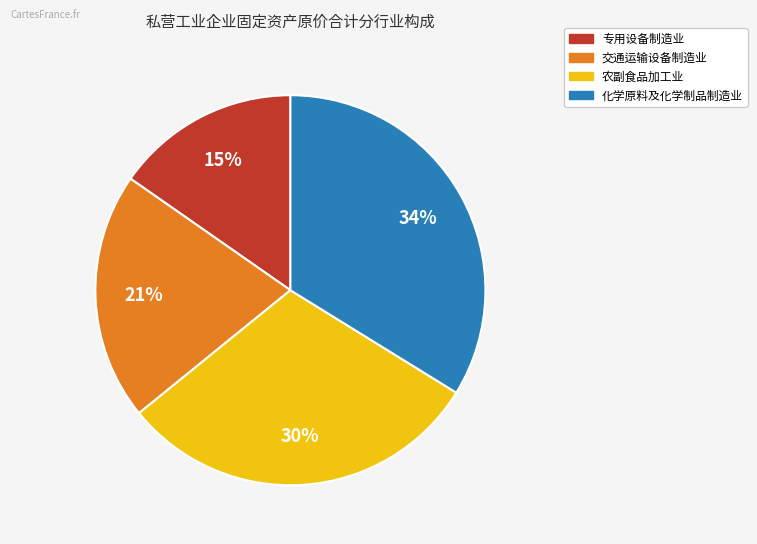

To the nearest percent, what is the average slice percentage?

25%